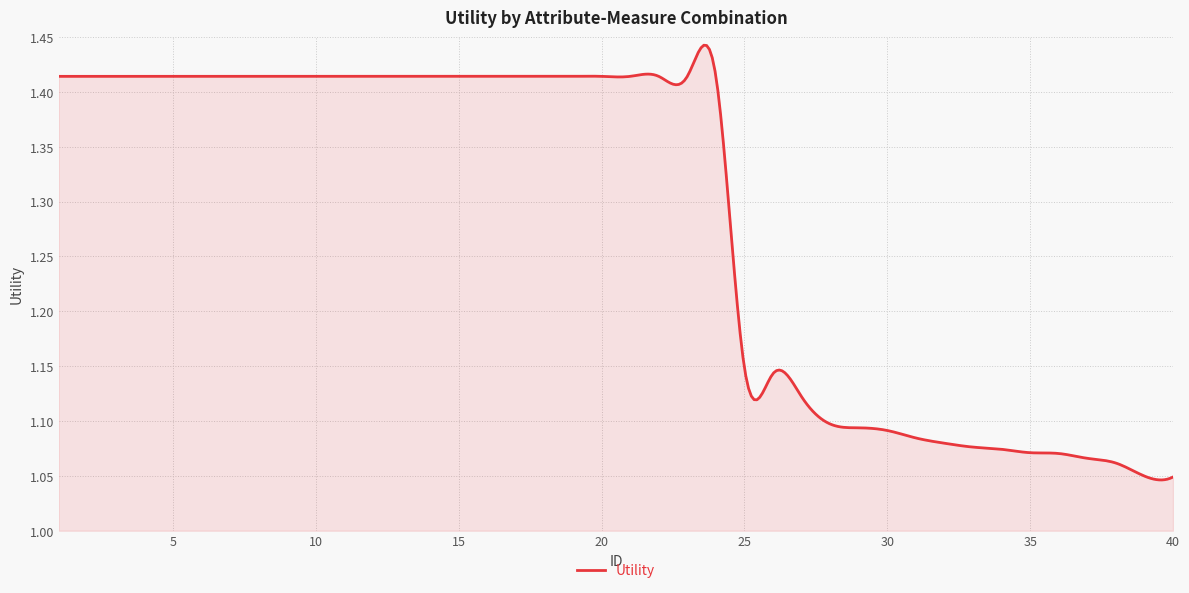

What is the difference between the maximum and minimum values?

0.4